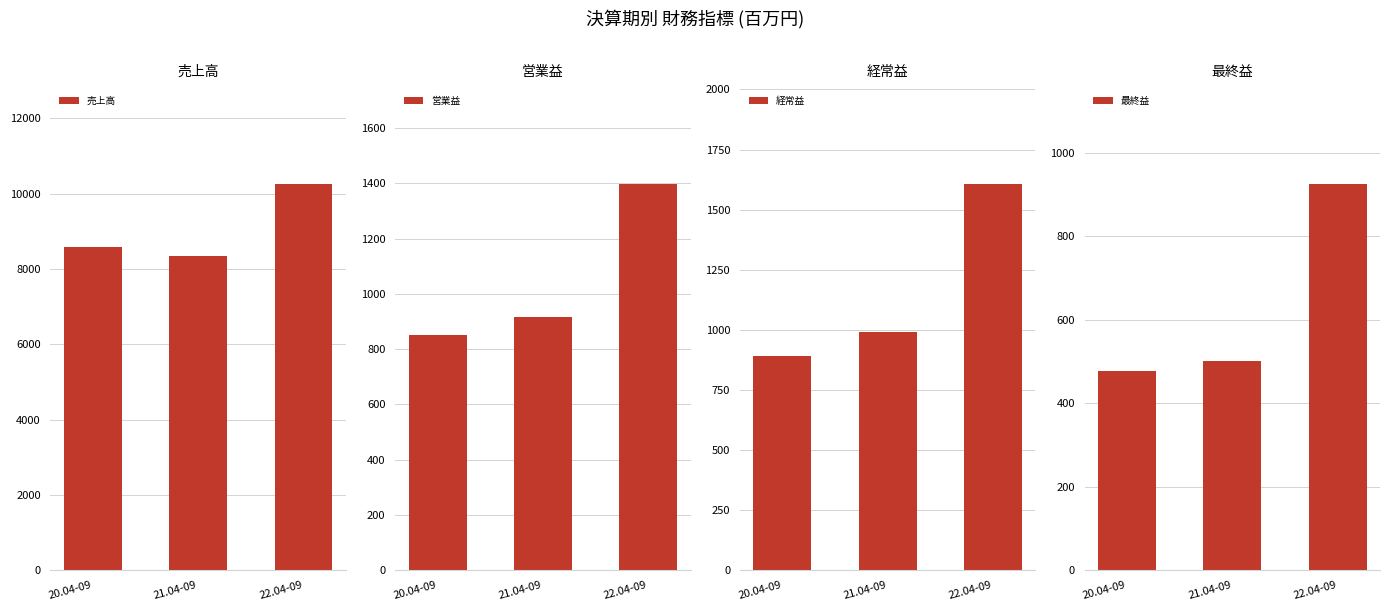

What is the sum of all 営業益 values?

3169